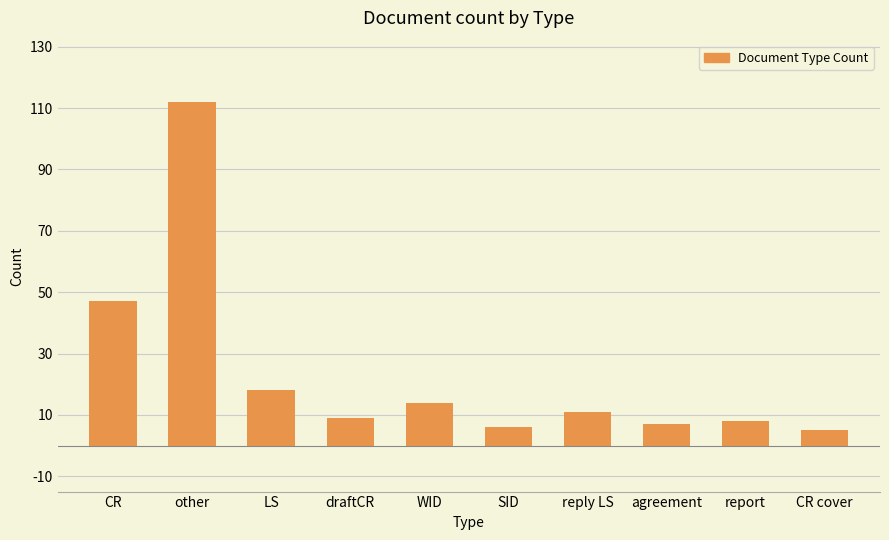

True or false: the data shows 14 at WID.

True